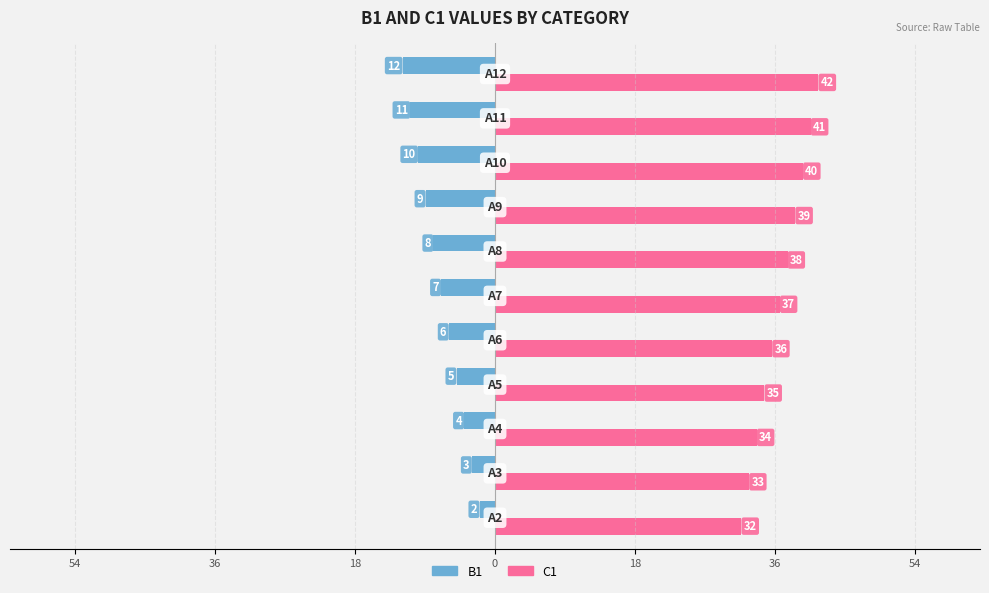

What are all the series names shown in the legend?

B1, C1